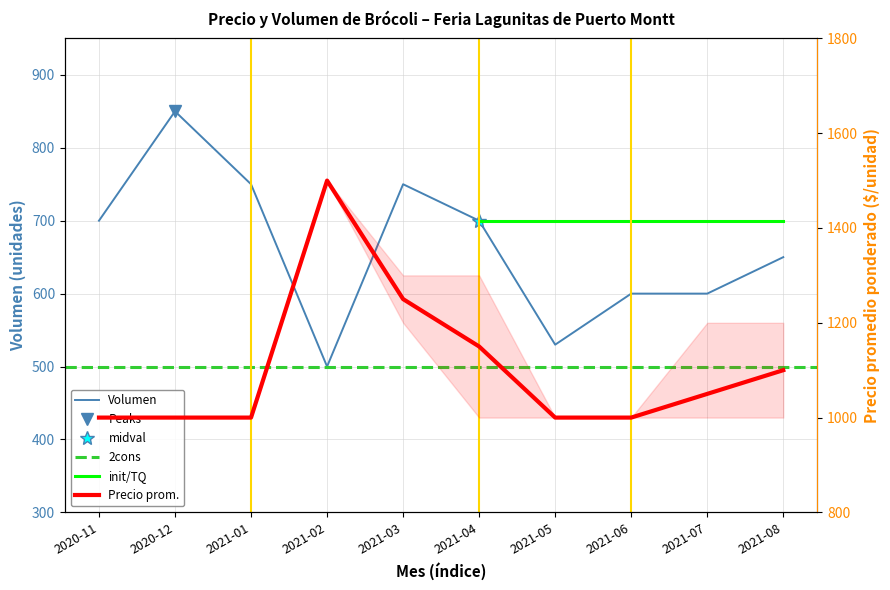

True or false: Precio promedio ponderado has more than 1 interior local peaks.

False